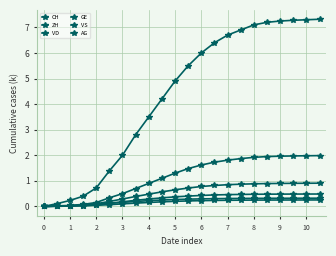

Does the chart have visible grid lines?

Yes